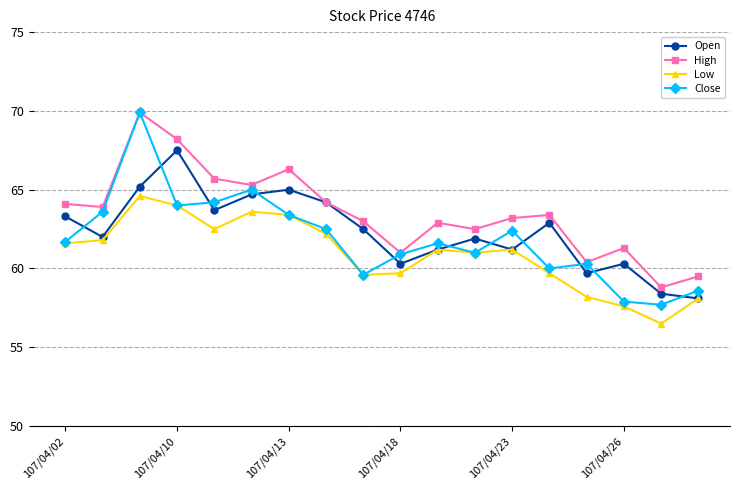

Which series has the widest spread of values?

Close